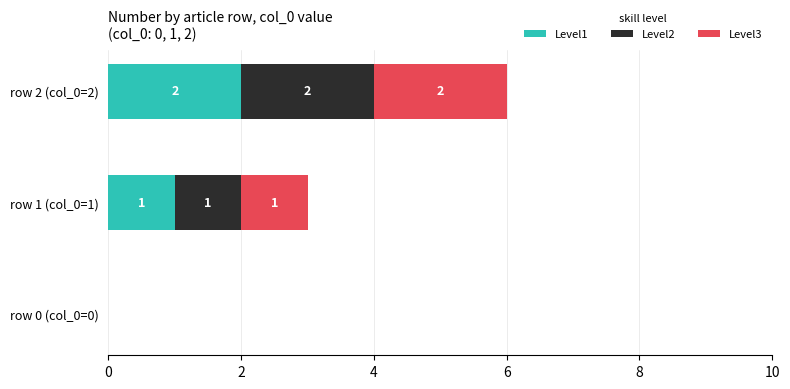

True or false: Level1 has a value of -1 at row 0 (col_0=0).

False